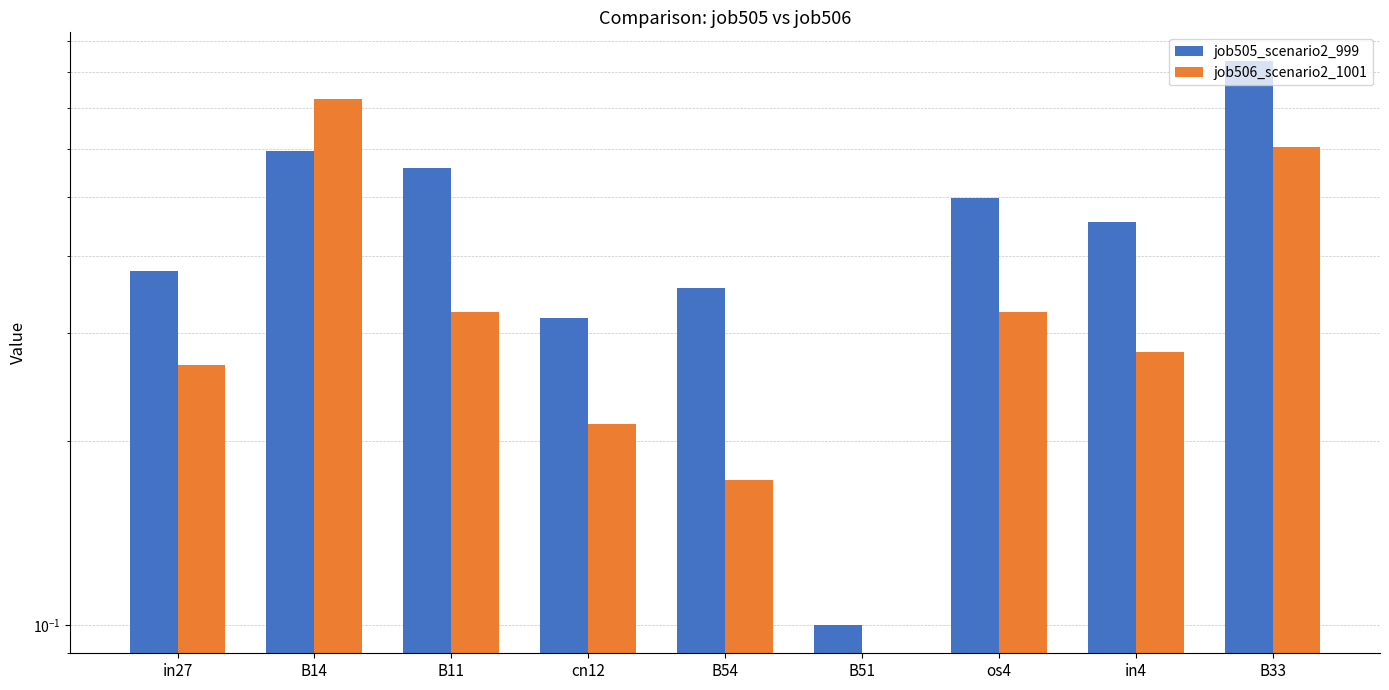

How many groups of bars are there?

9